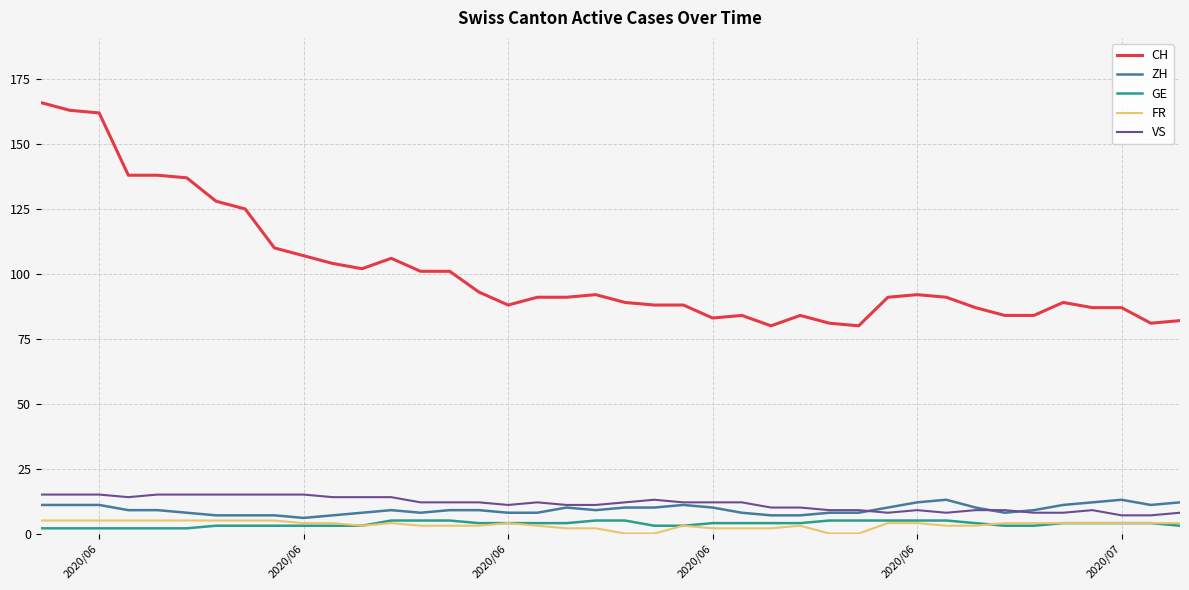

Which series has the largest range (max minus min)?

CH